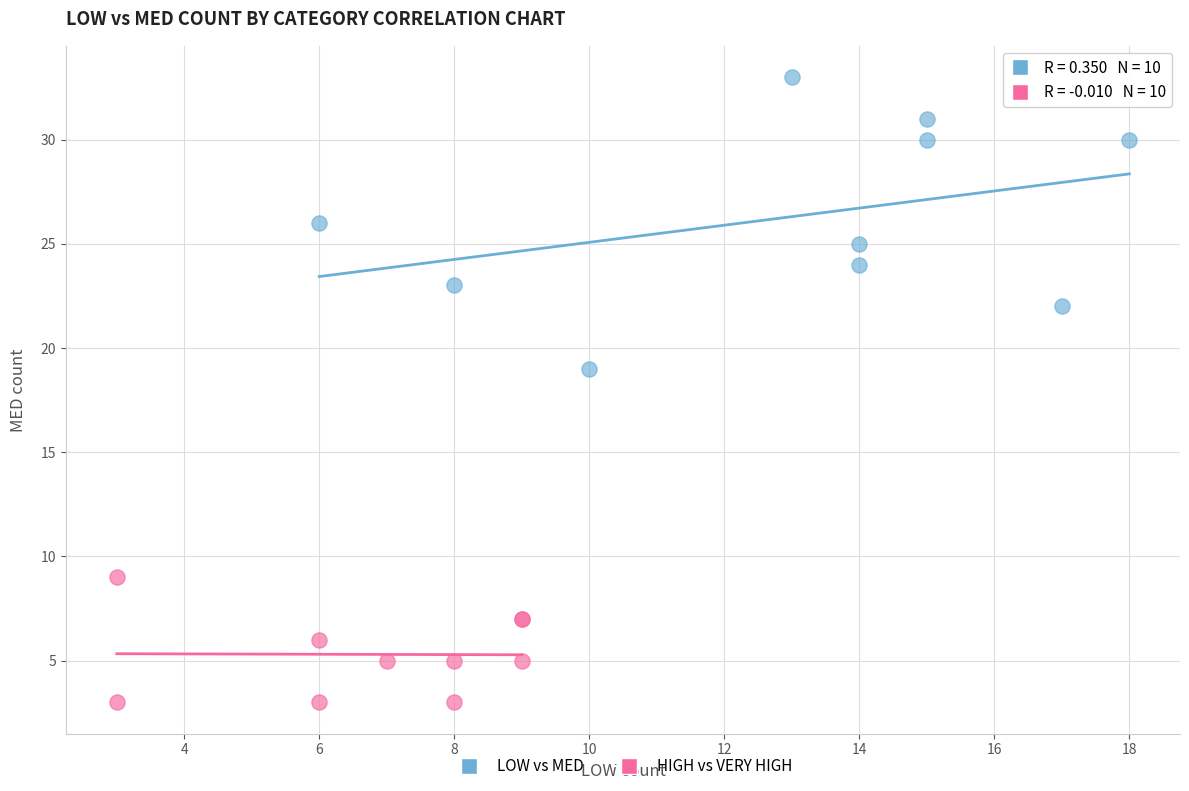

Which series contains the highest Y value?

LOW vs MED